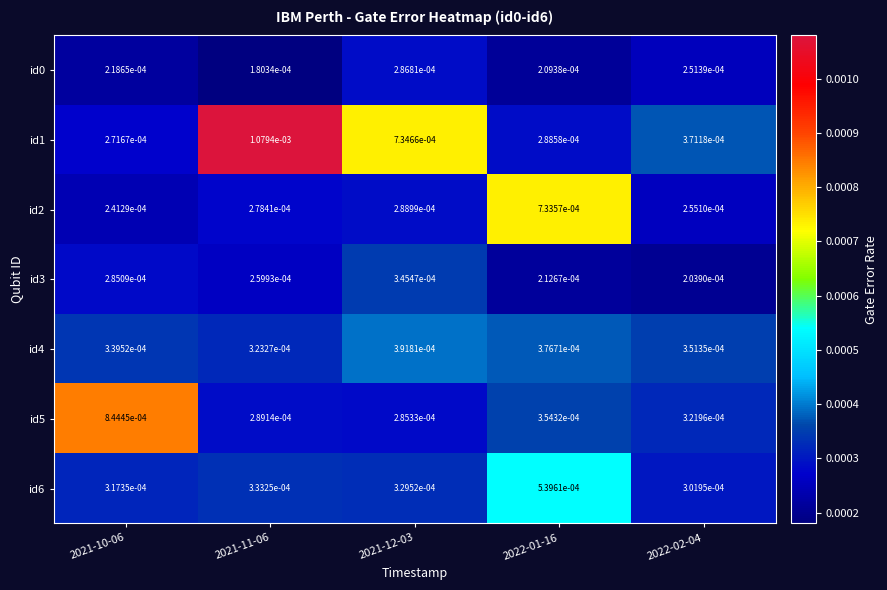

Which series has the largest range (max minus min)?

id1